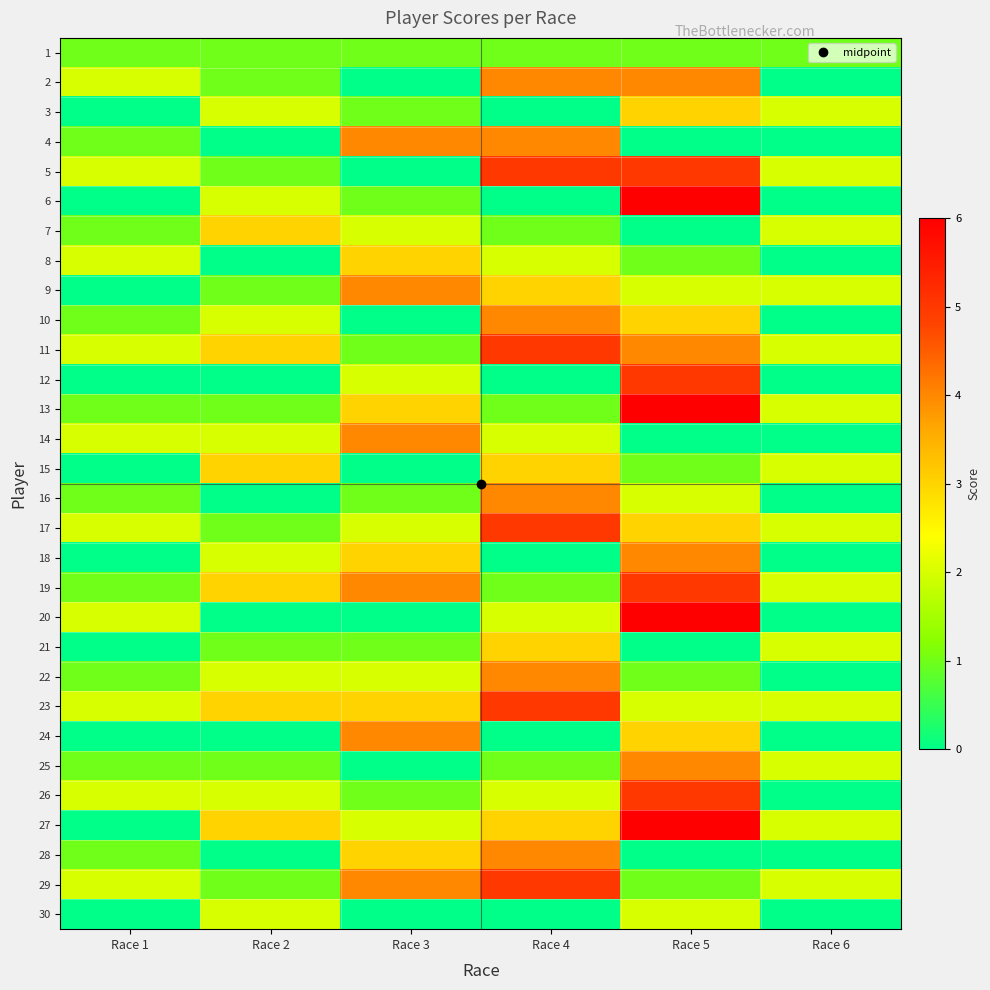

Rank the series at Race 3 from highest to lowest value.

4, 9, 14, 19, 24, 29, 8, 13, 18, 23, 28, 7, 12, 17, 22, 27, 1, 3, 6, 11, 16, 21, 26, 2, 5, 10, 15, 20, 25, 30